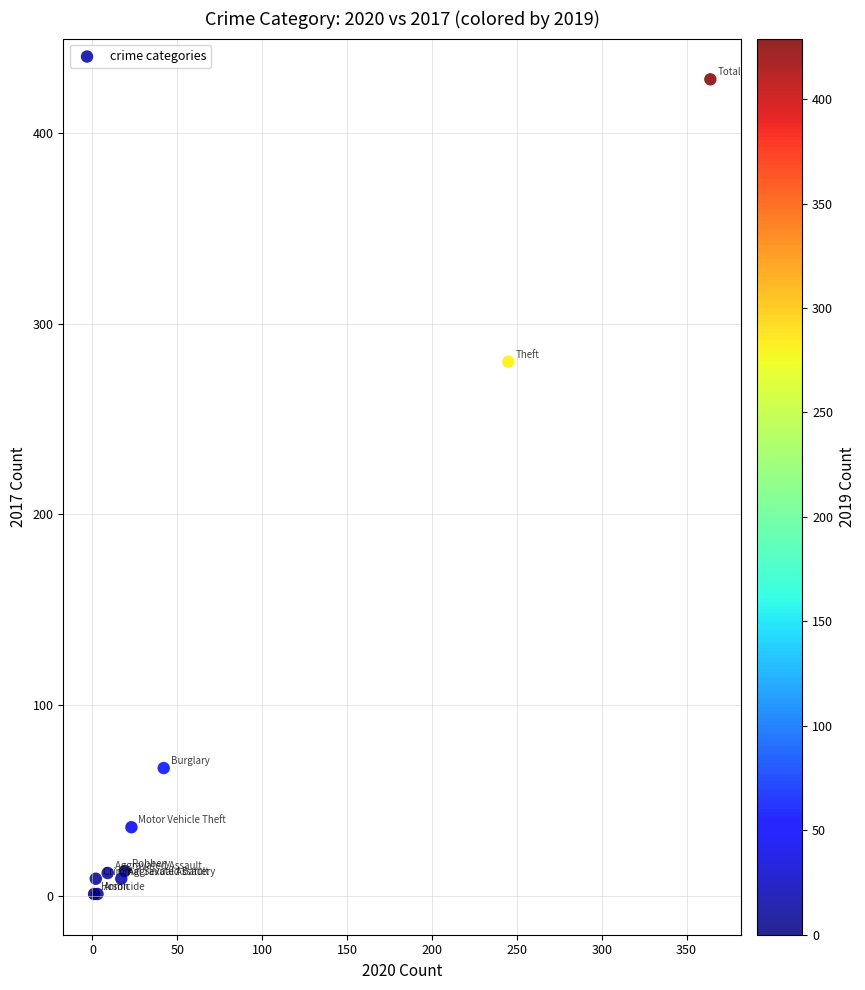

What Y value in the scatter plot is closest to 214?

280